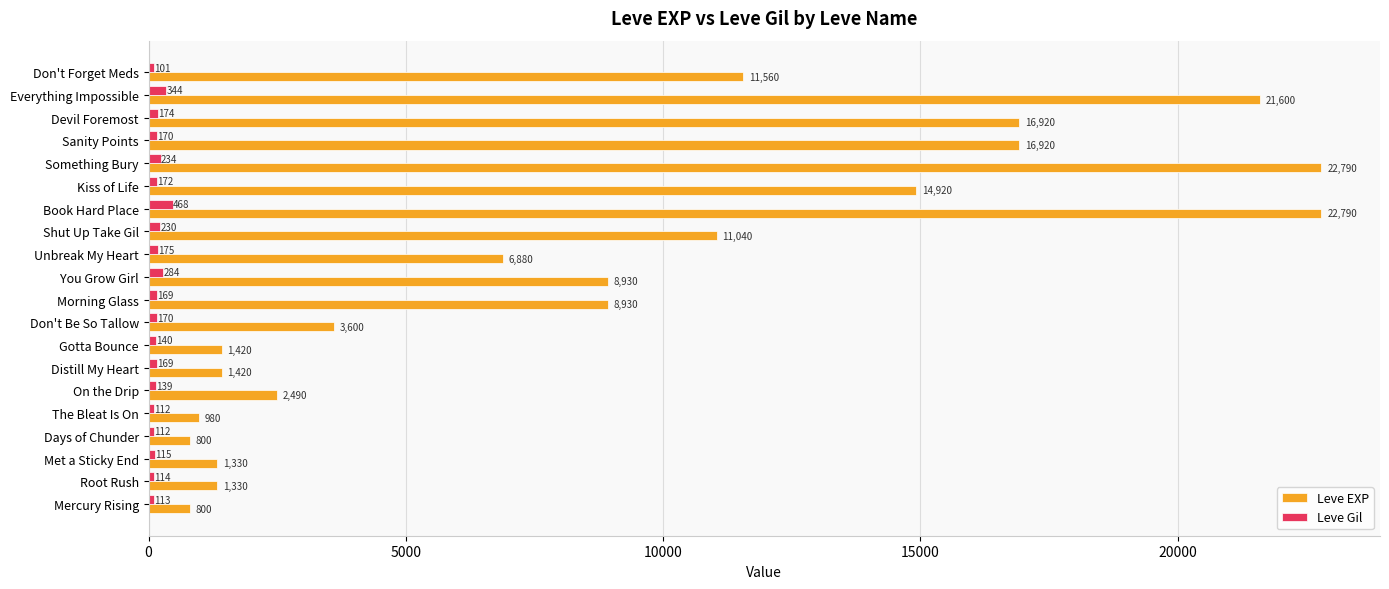

Read the Leve Gil value at Distill My Heart, to the nearest 50.

150